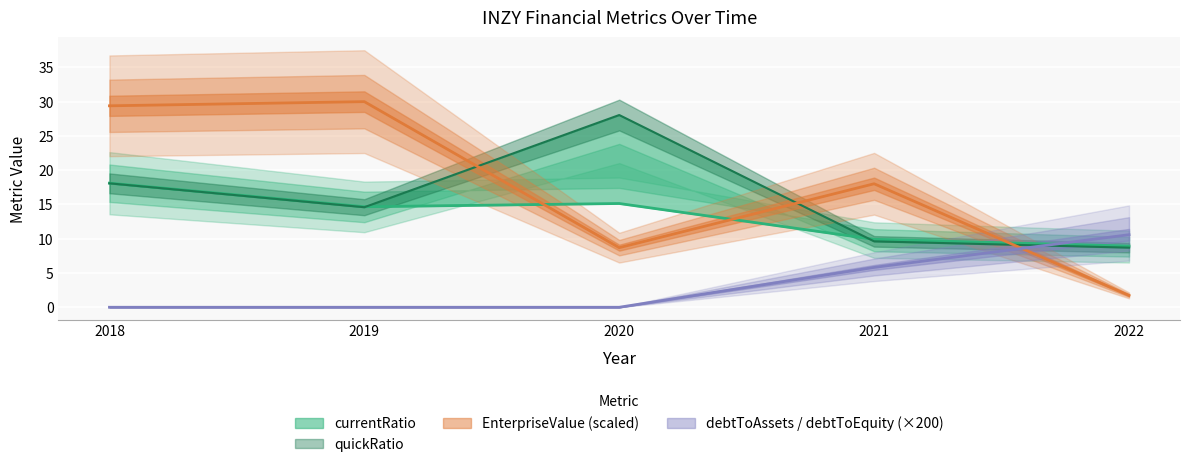

Which category has the lowest value in the debtToAssets series?

2018